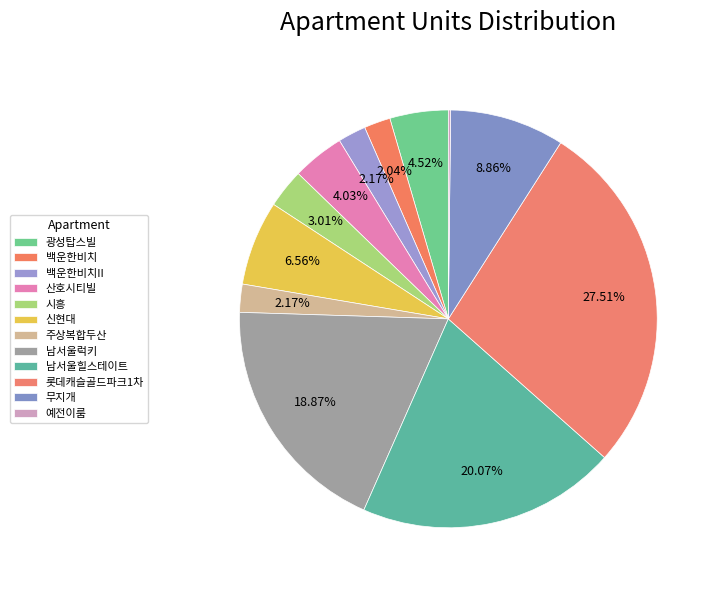

Rank the categories by value from lowest to highest.

예전이룸, 백운한비치, 백운한비치II, 주상복합두산, 시흥, 산호시티빌, 광성탑스빌, 신현대, 무지개, 남서울럭키, 남서울힐스테이트, 롯데캐슬골드파크1차